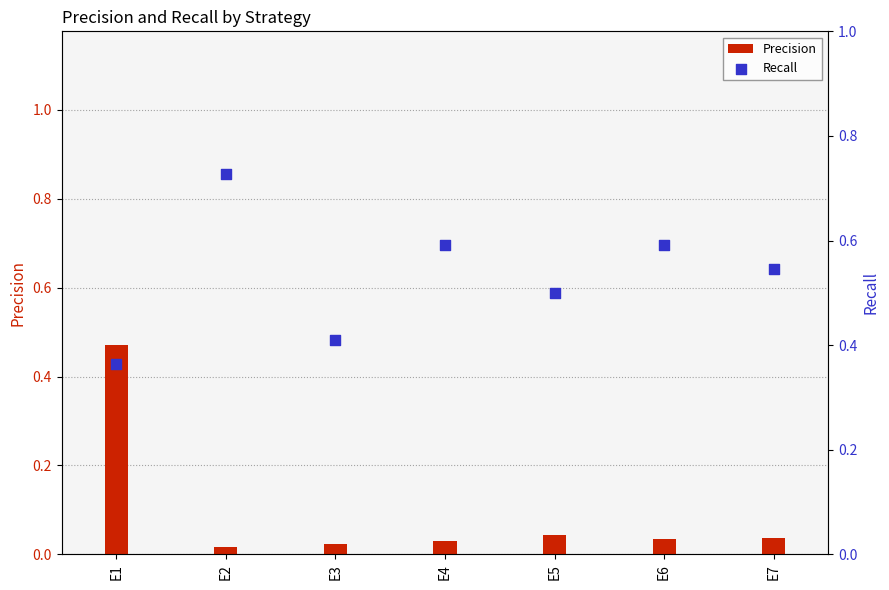

Which series reaches the minimum Y coordinate?

Precision